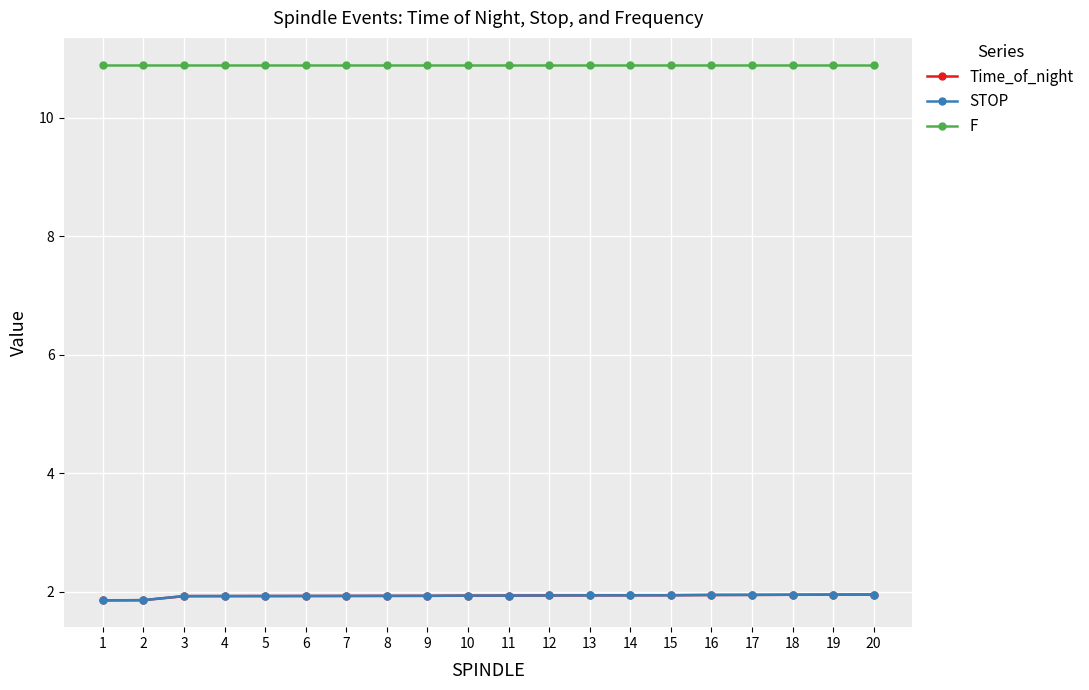

True or false: Time_of_night and F cross at least once.

False